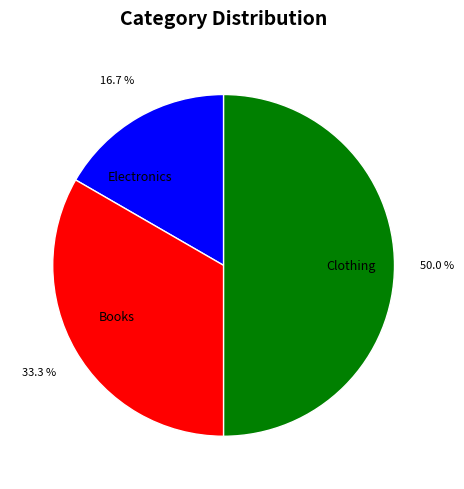

What is the total percentage of Clothing and Electronics?

66.7%